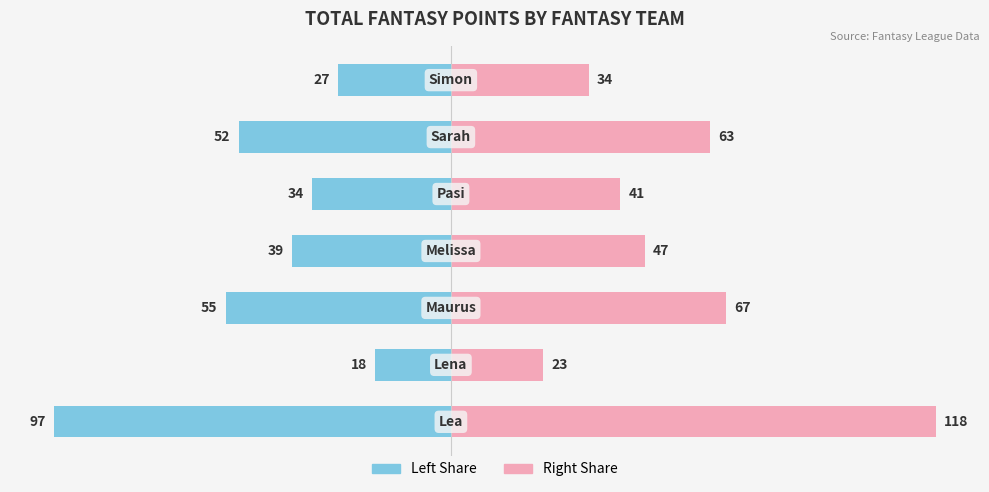

Which has a higher value, 0 or 4?

4